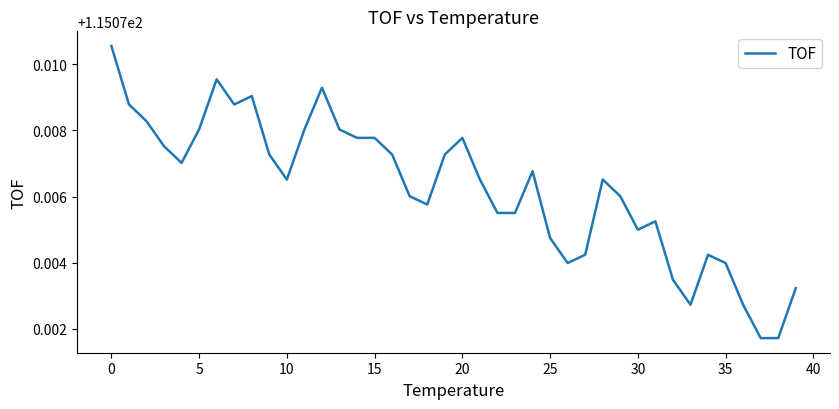

Does the chart display data point markers on the line(s)?

No